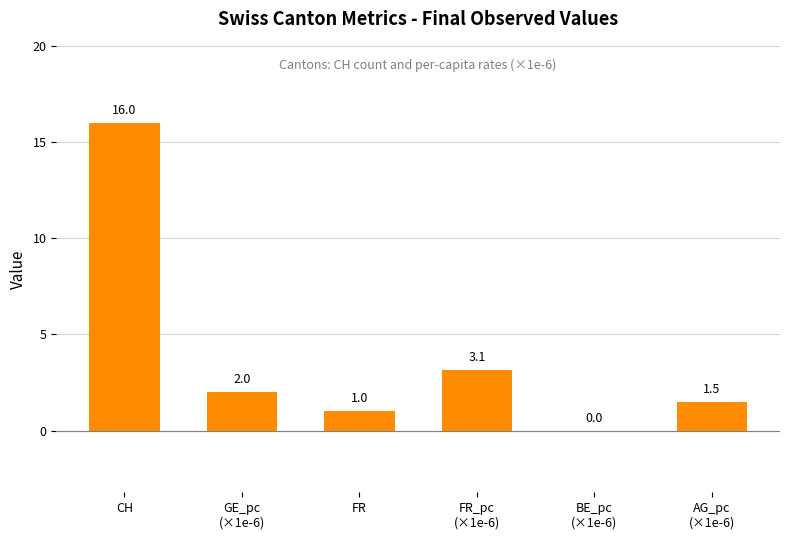

What is the sum of all values?

23.6